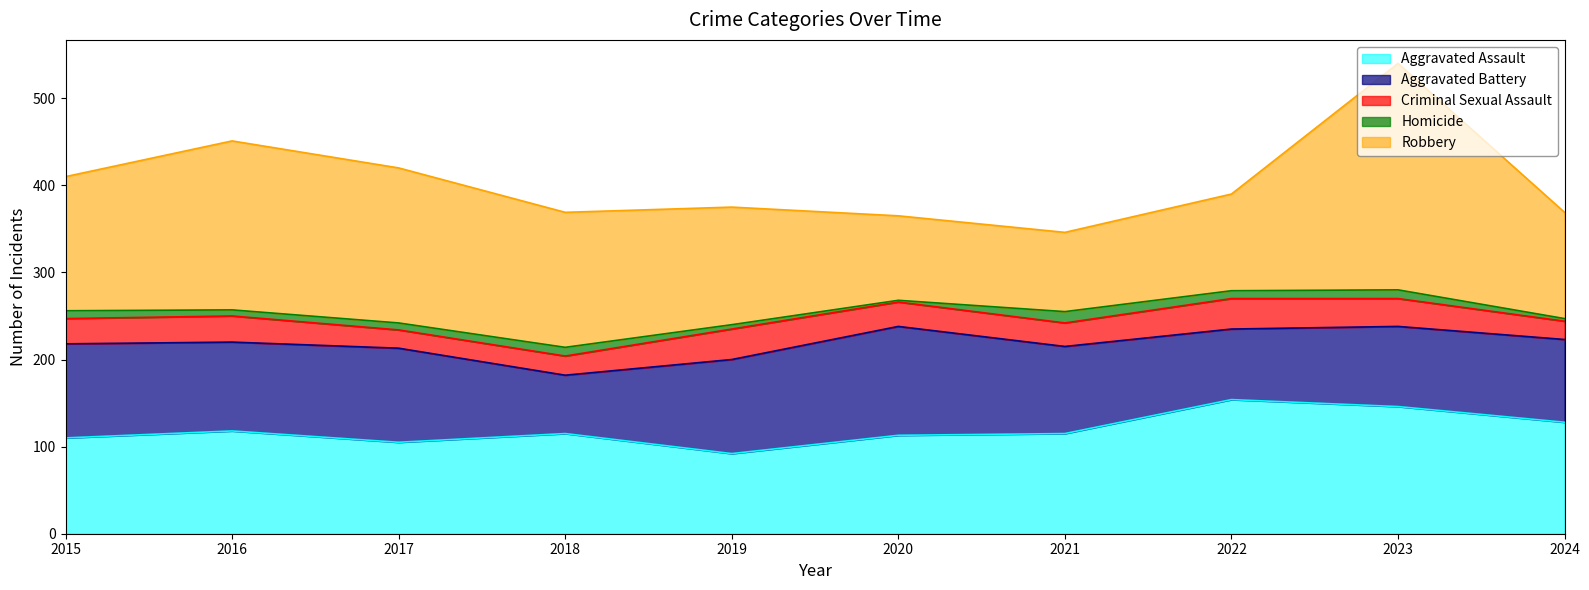

True or false: Robbery and Homicide intersect in this chart.

False